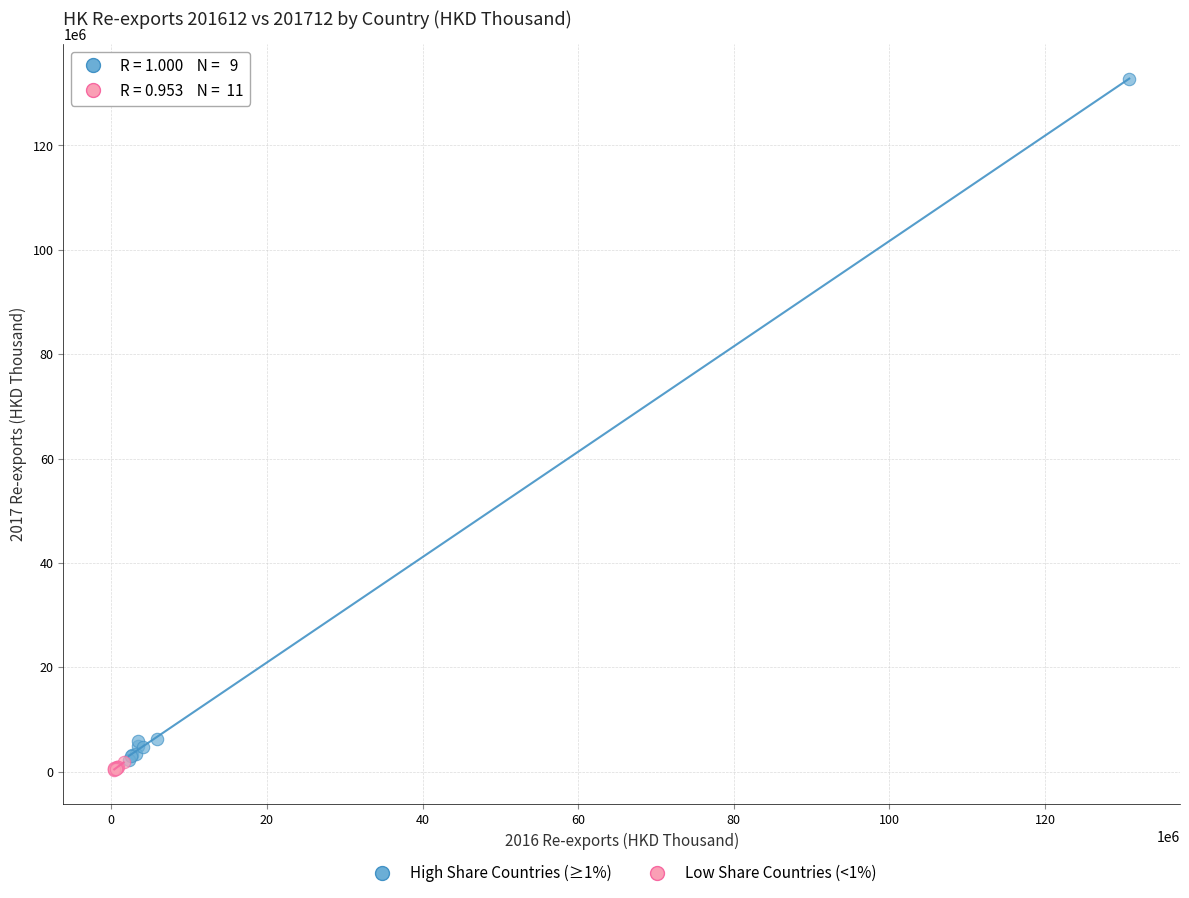

Which series has the largest Y range (max minus min)?

High Share Countries (≥1%)